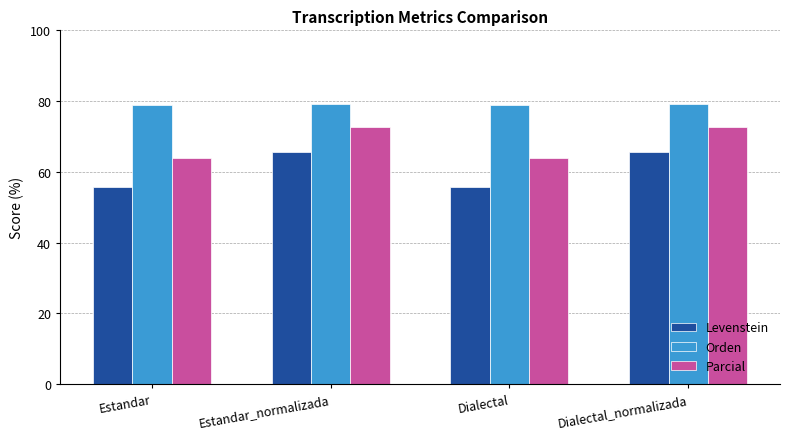

What is the label of the 3rd bar from the left?

Dialectal